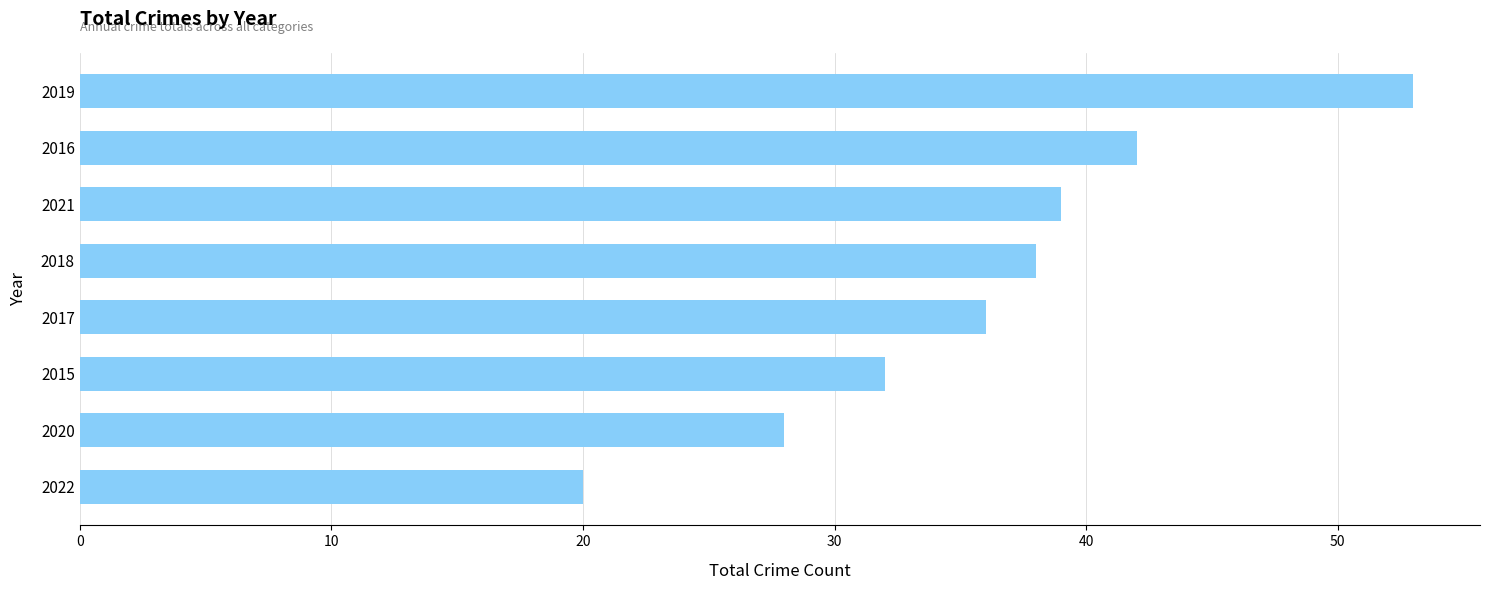

What is the average value?

36